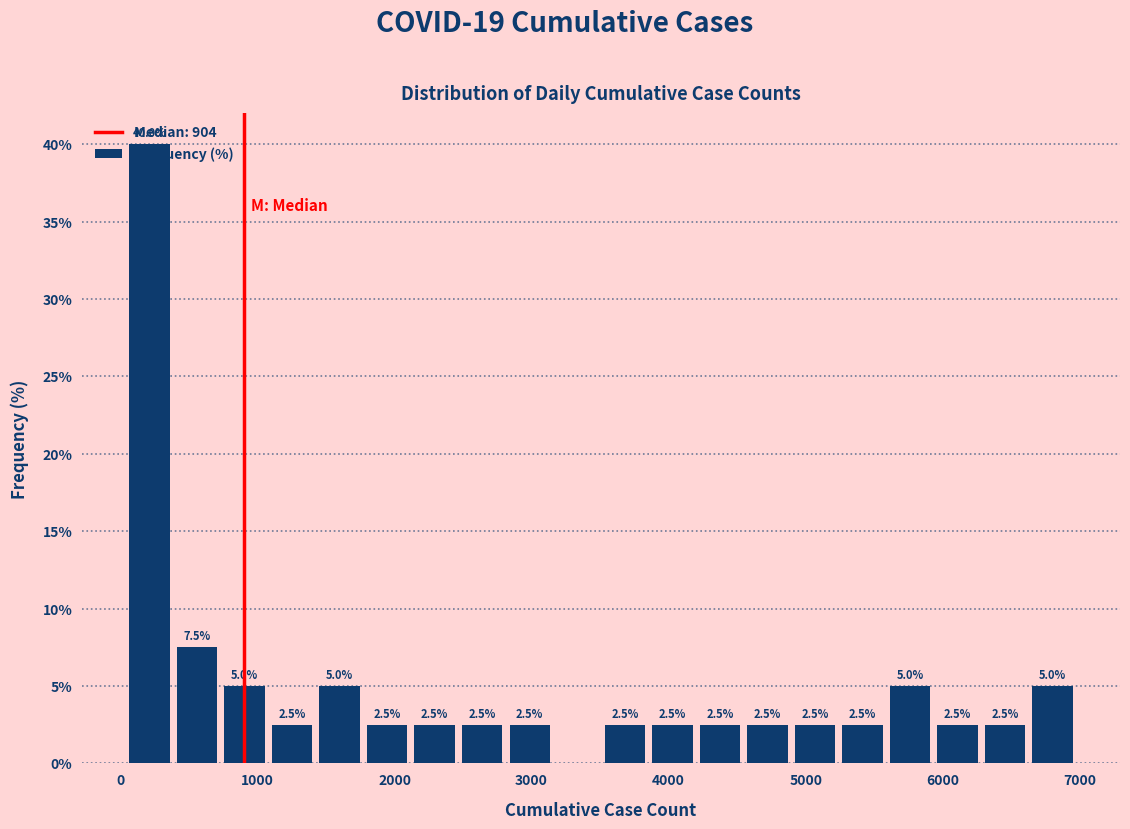

Around what value on the x-axis is the tallest bar? Give the approximate position of its centre, as read against the axis.

200